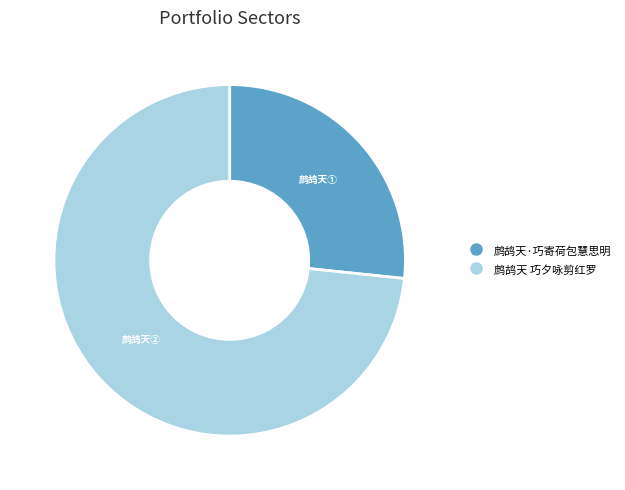

The 鹧鸪天·巧寄荷包慧思明 slice represents 34% of the pie. True or false?

False